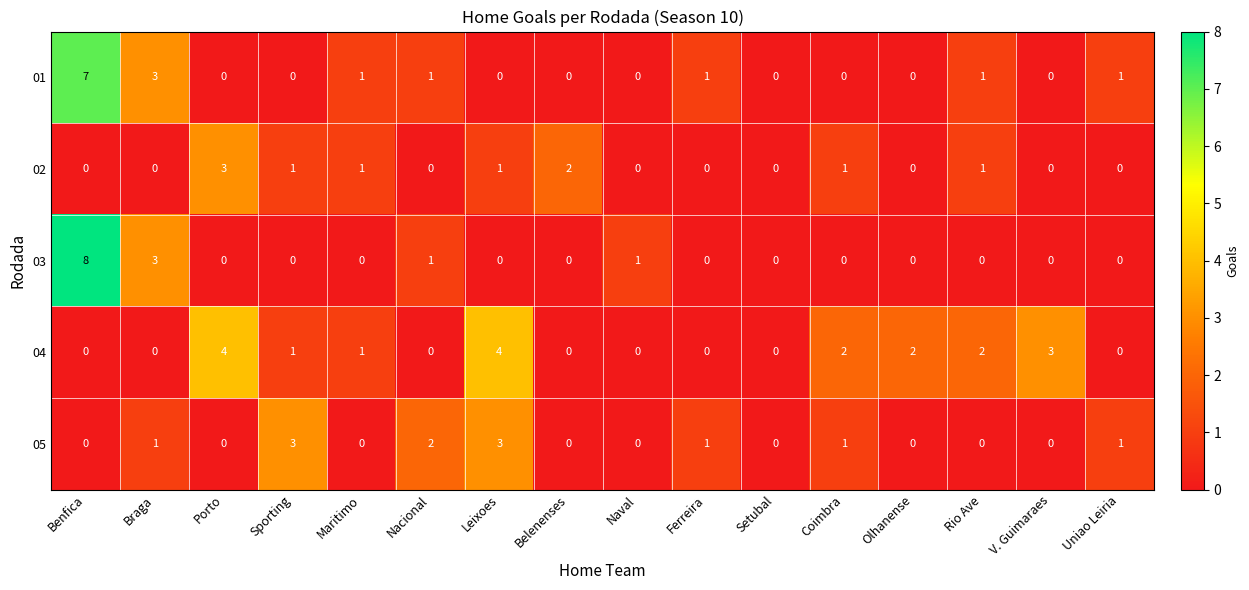

The 01 series shows -4 at Porto. True or false?

False